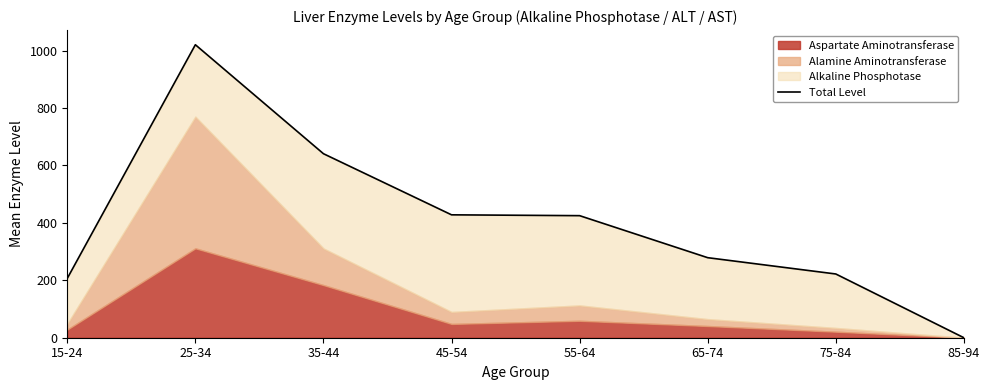

List the labels in order of value, largest first.

25-34, 35-44, 45-54, 55-64, 65-74, 75-84, 15-24, 85-94